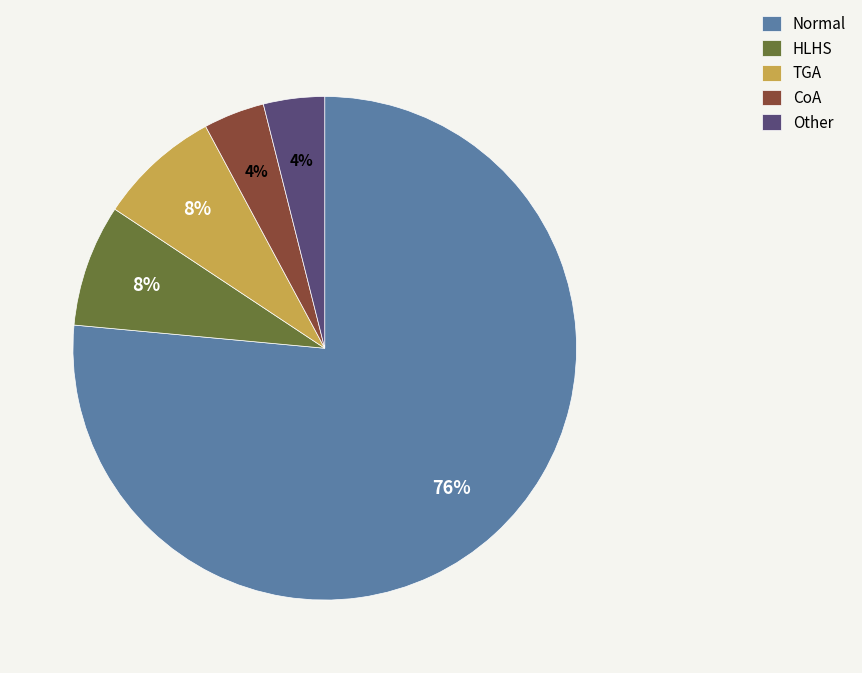

Is there a majority slice in this chart?

Yes